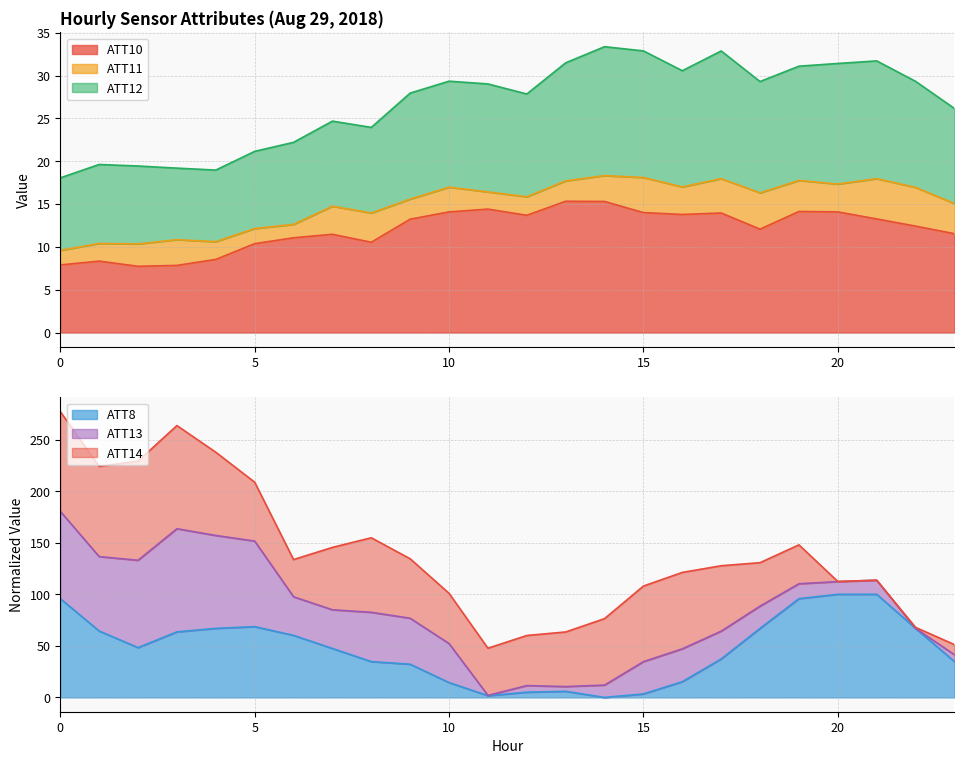

Which series has the largest total across all categories?

ATT8